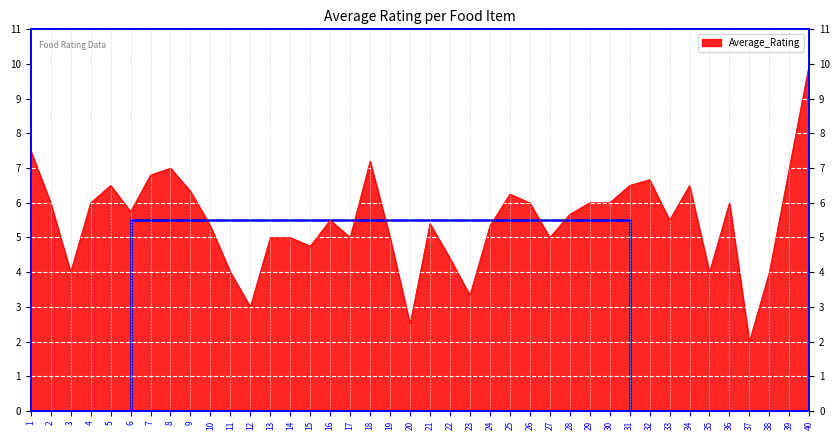

How many interior local peaks (higher than both neighbors) does the data have?

9